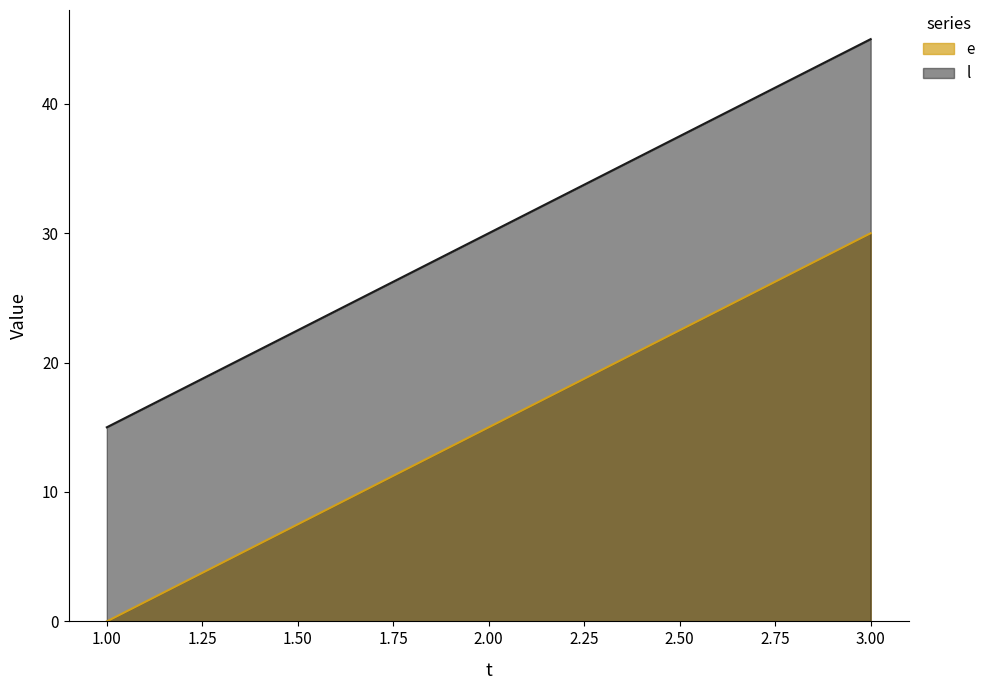

Which series has the largest total across all categories?

l